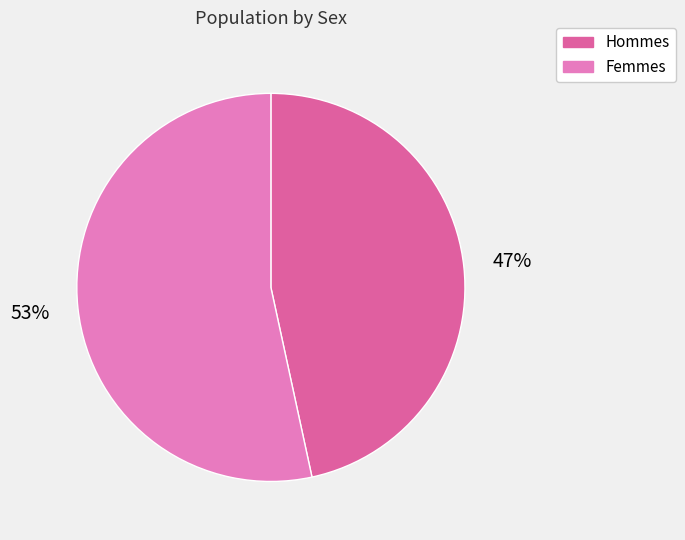

Is there any slice that represents more than half of the pie?

Yes